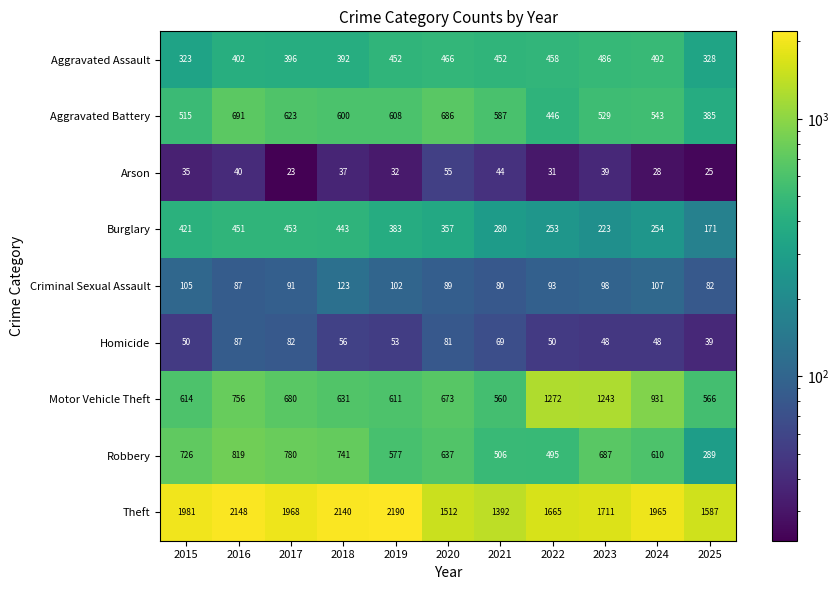

How many series are shown in this chart?

9